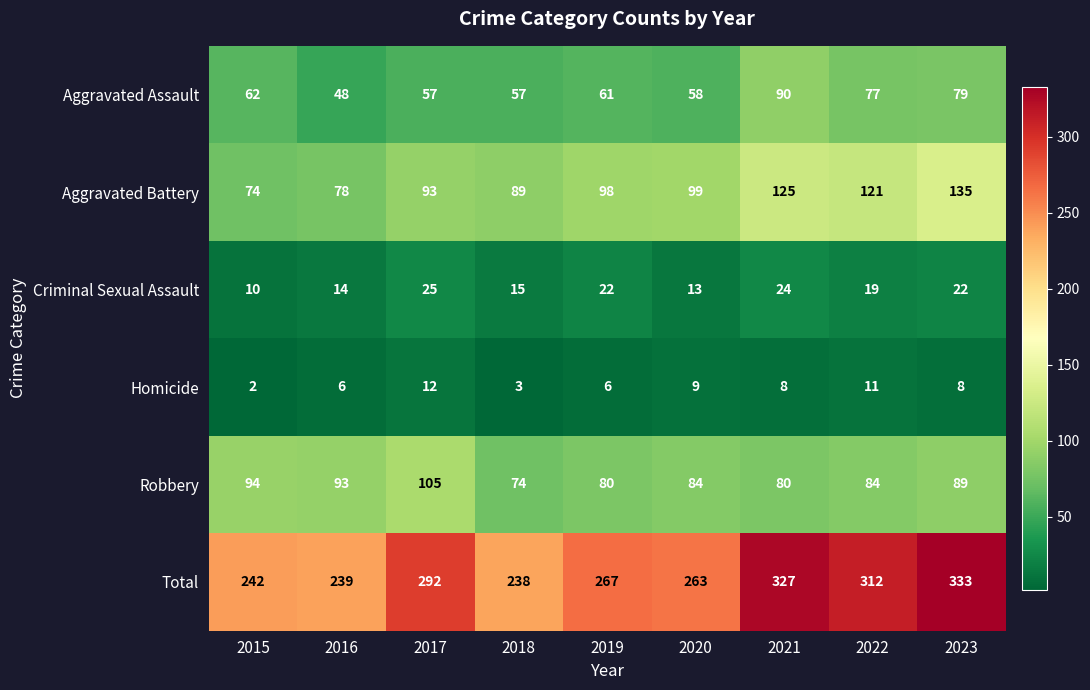

Is it true that Aggravated Assault equals 57 at 2018?

True